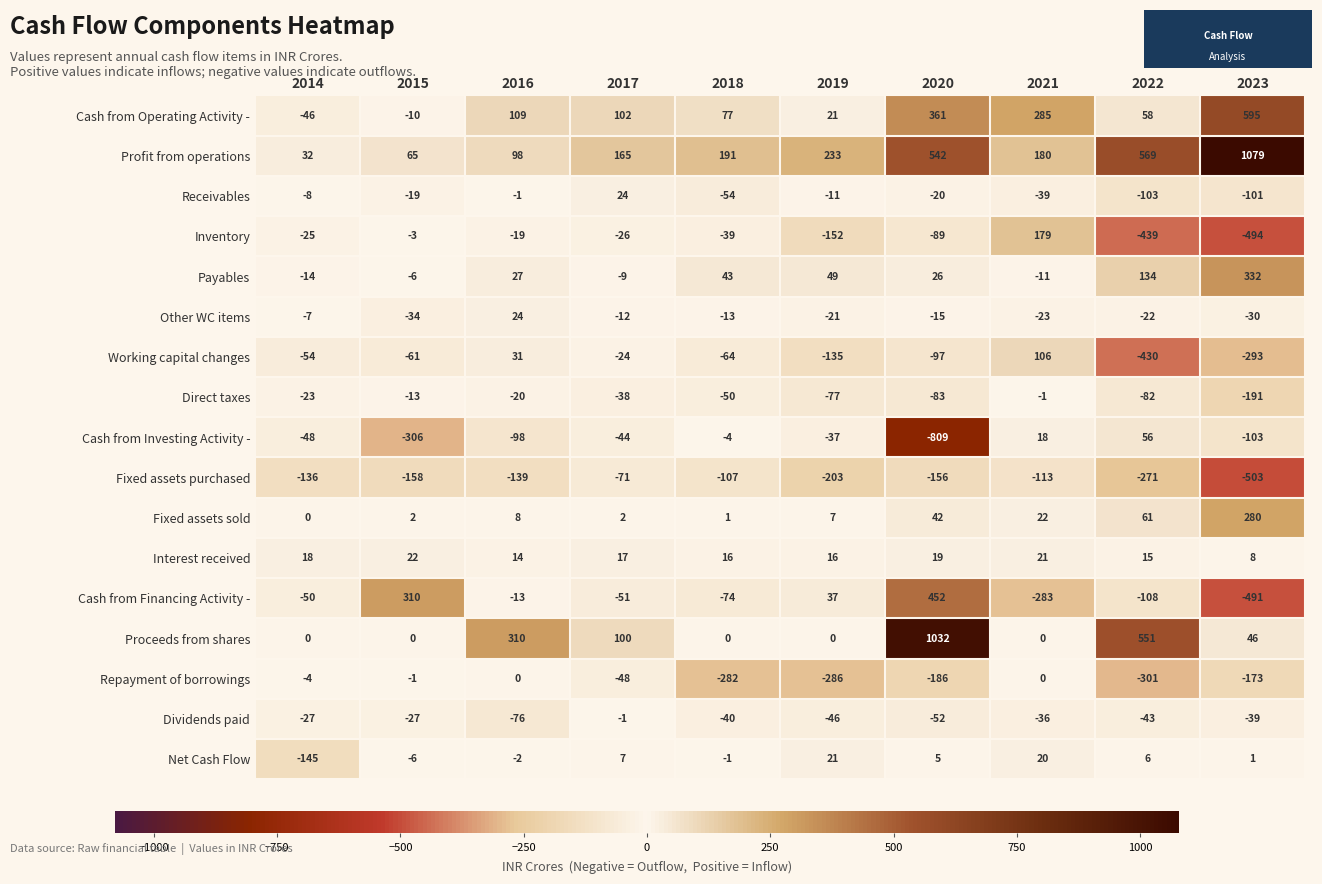

At which category is the sum across all series the highest?

2020